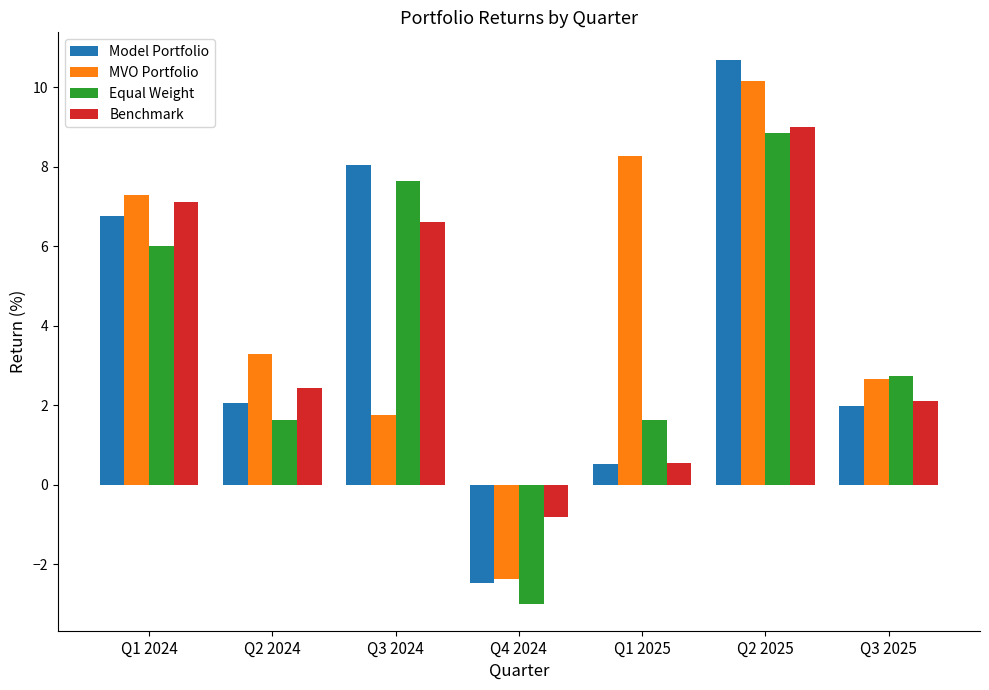

What position from the left is Q1 2025?

5